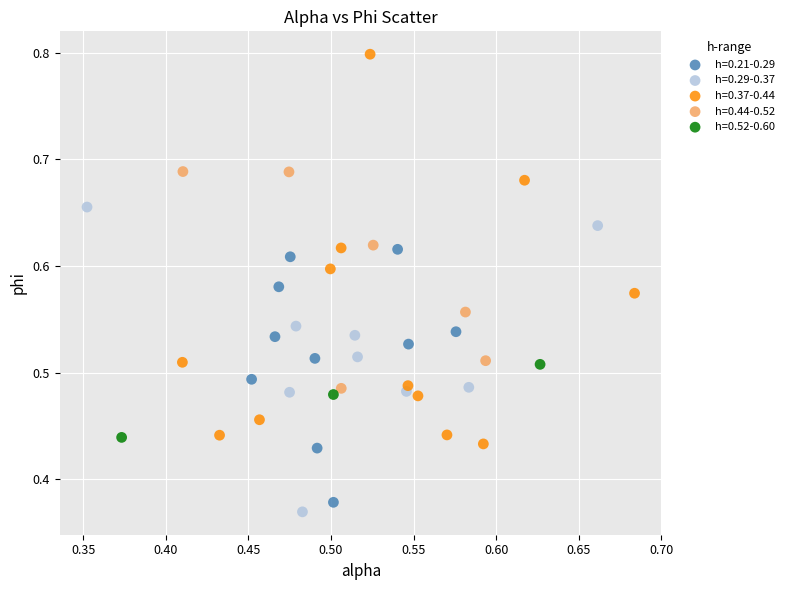

Which series has the largest Y range (max minus min)?

h=0.37-0.44